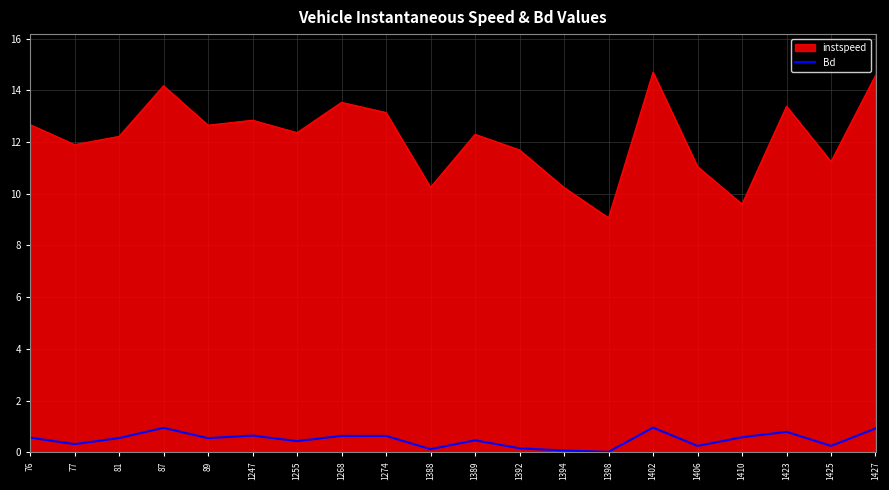

What is the difference between the Bd values at 81 and 1402?

0.4